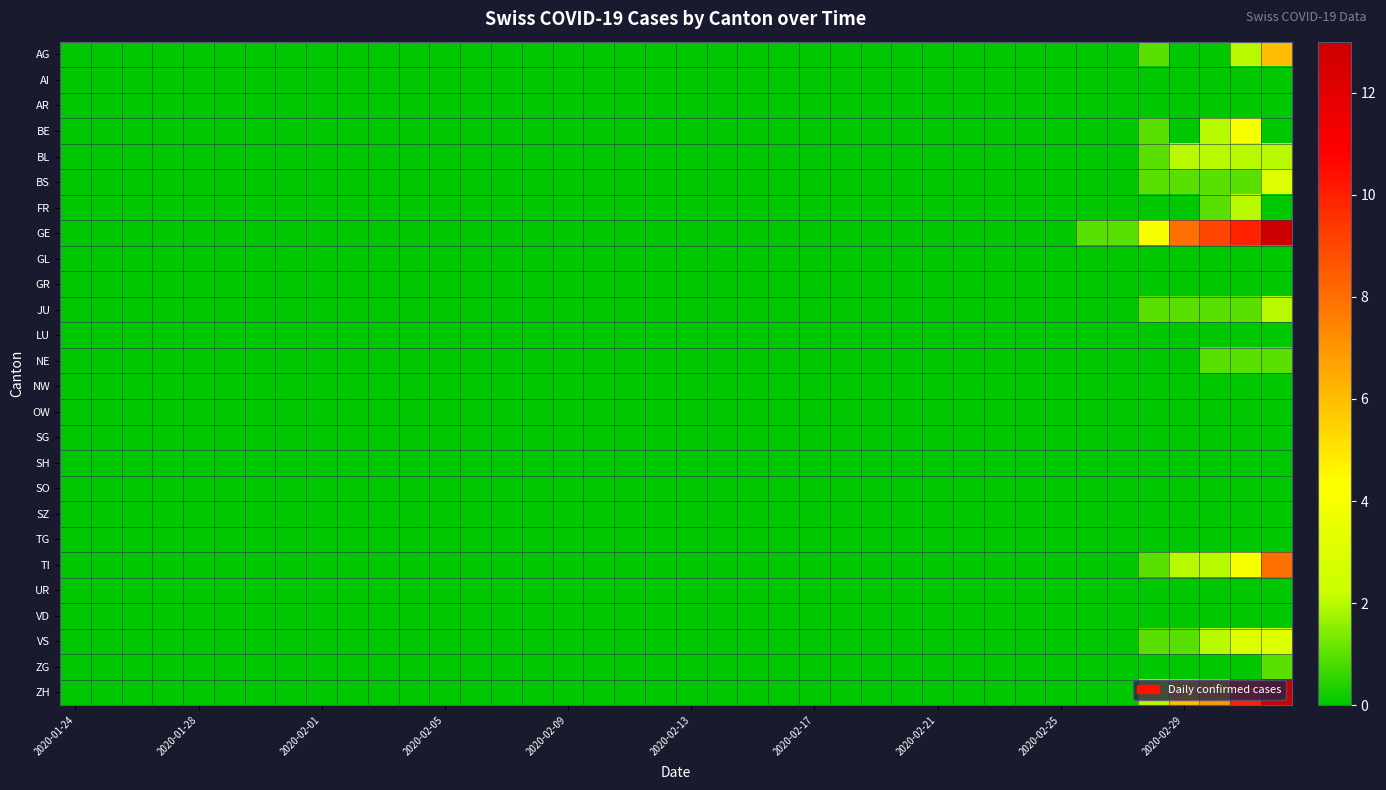

Which series has the largest range (max minus min)?

GE